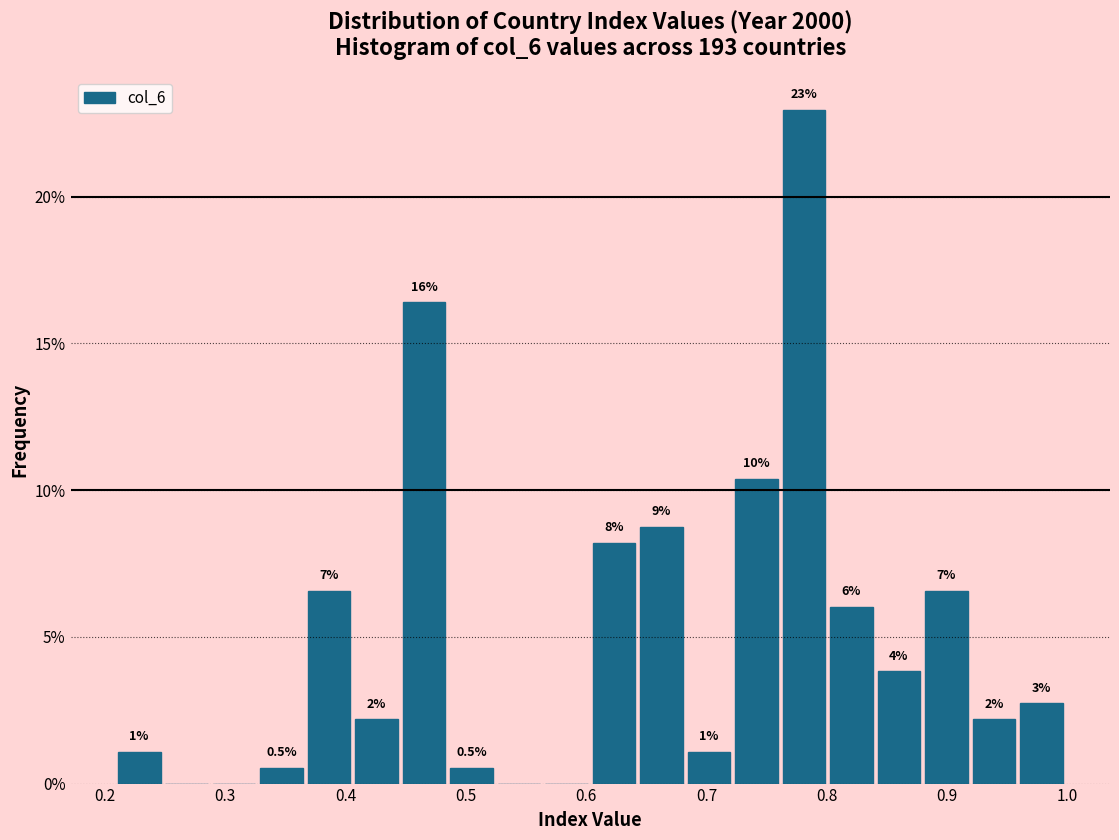

Read against the x-axis, roughly where is the centre of the tallest bar?

0.78